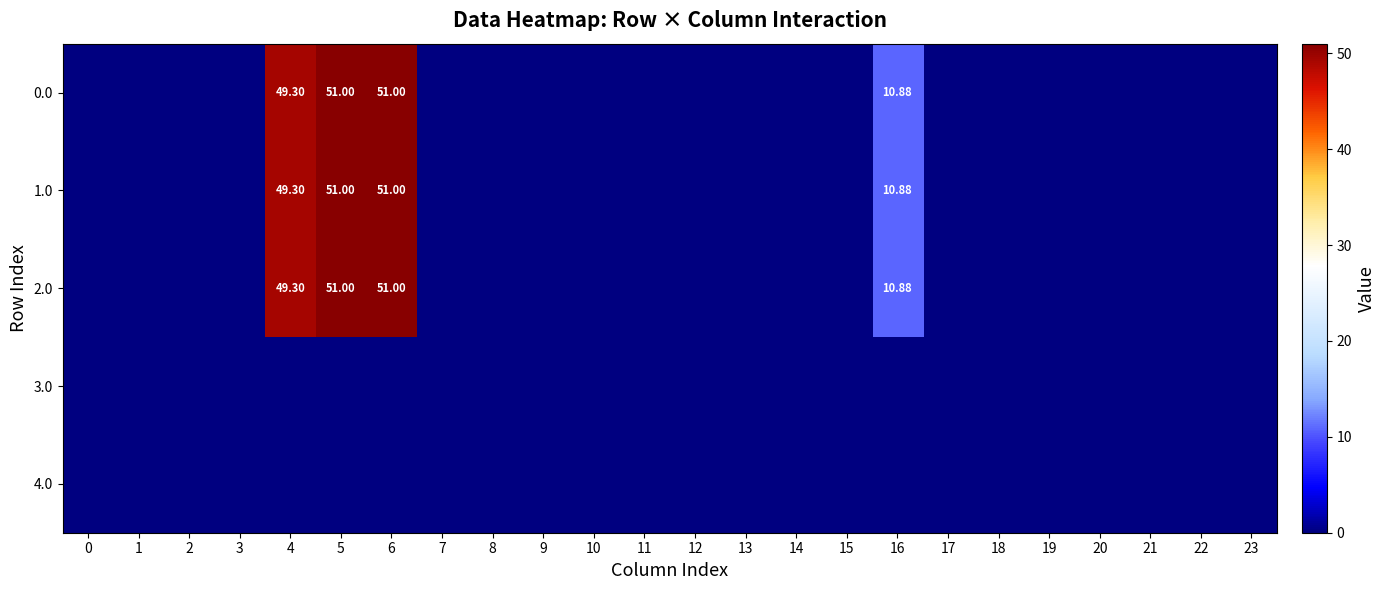

What value does the 1.0 series have at 16?

10.9